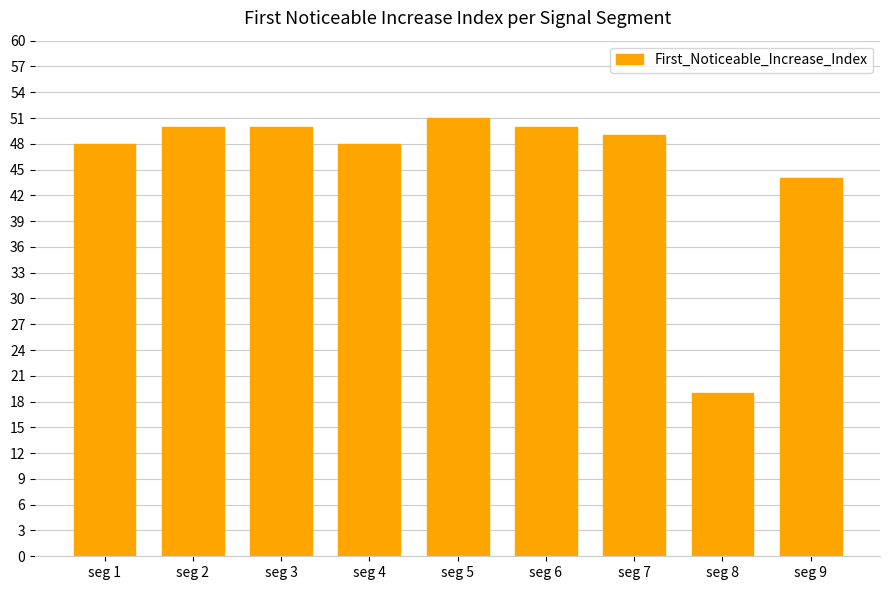

What is the value of the 2nd bar from the left?

50